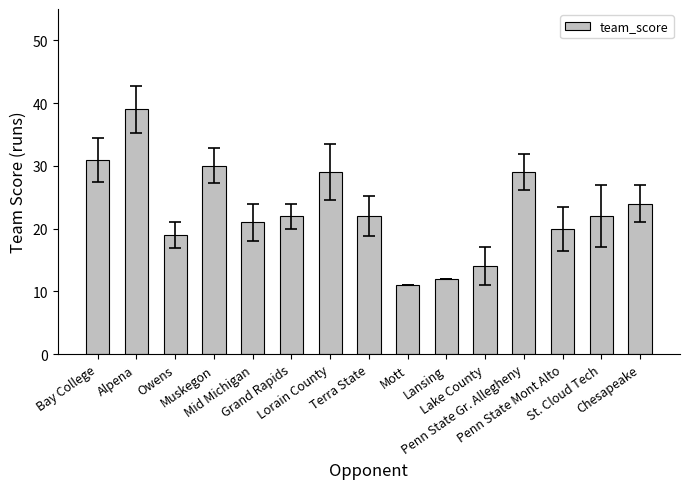

How many data points does each series have?

15